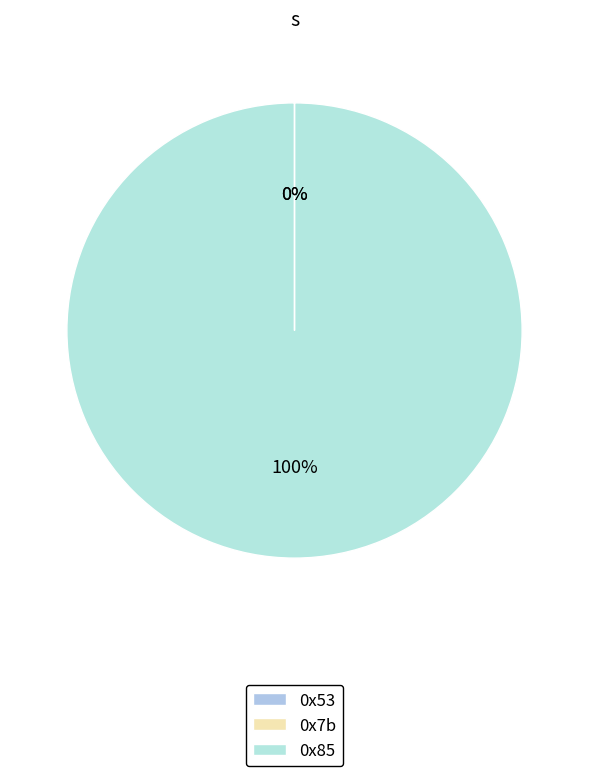

To the nearest percent, what is the combined percentage of 0x7b and 0x85?

100%